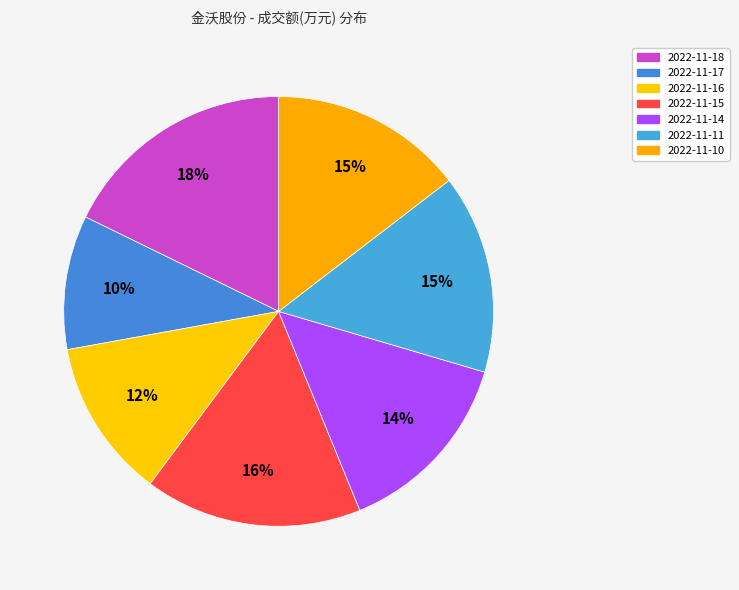

Which category has the smallest portion of the pie?

2022-11-17